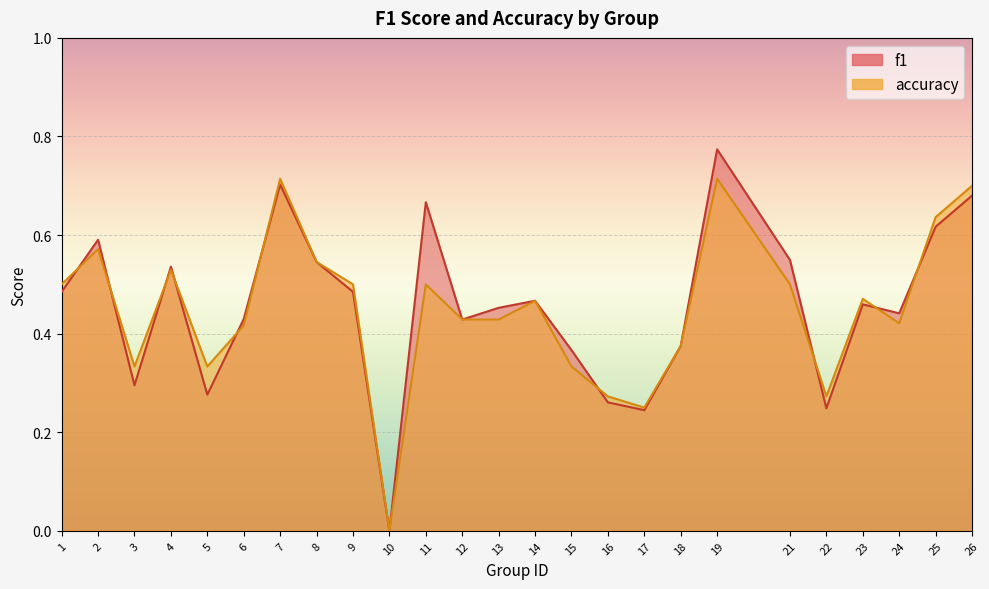

At which category is the sum across all series the highest?

19